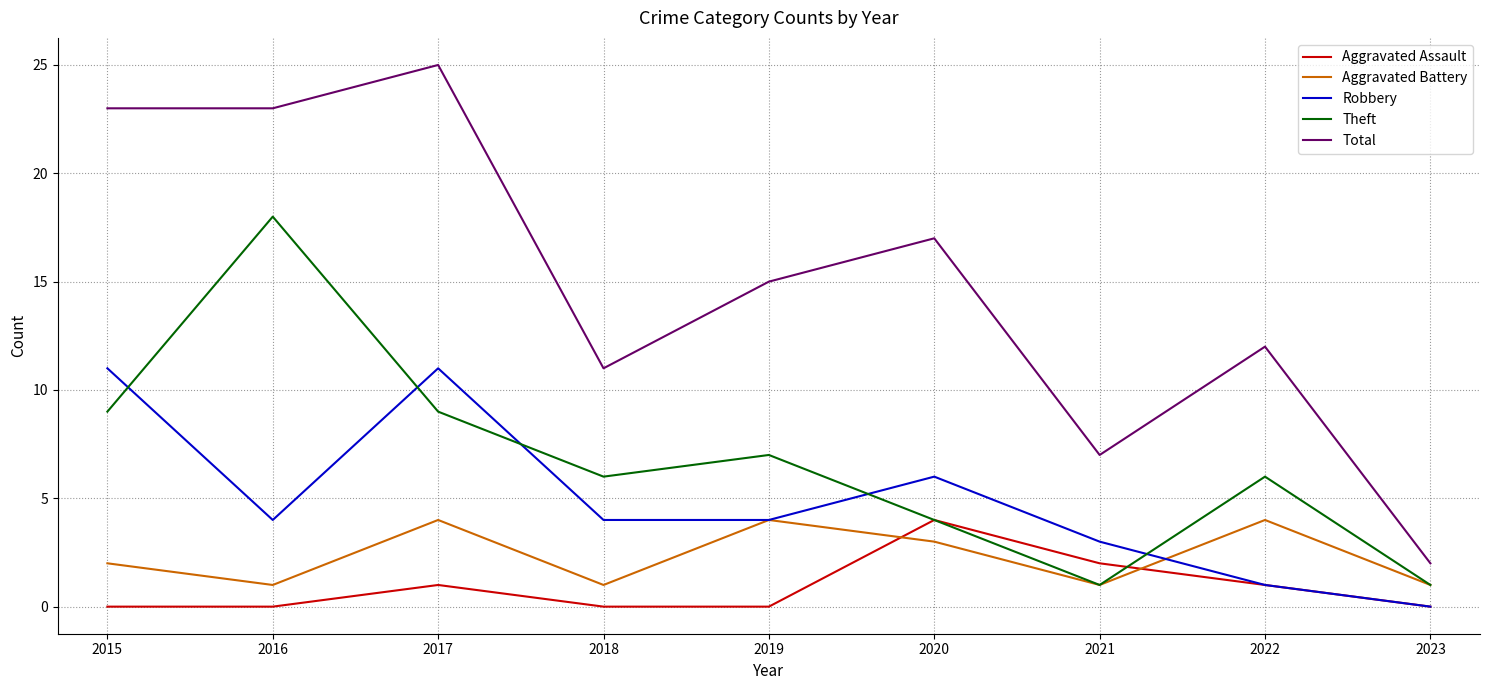

Reading right to left, extract all data points from this chart.

Aggravated Assault: 0	1	2	4	0	0	1	0	0
Aggravated Battery: 1	4	1	3	4	1	4	1	2
Robbery: 0	1	3	6	4	4	11	4	11
Theft: 1	6	1	4	7	6	9	18	9
Total: 2	12	7	17	15	11	25	23	23